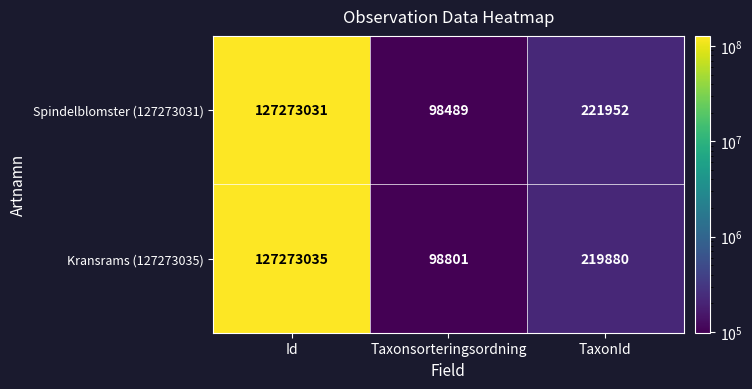

Rank the series by their maximum value, from highest to lowest.

Kransrams (127273035), Spindelblomster (127273031)